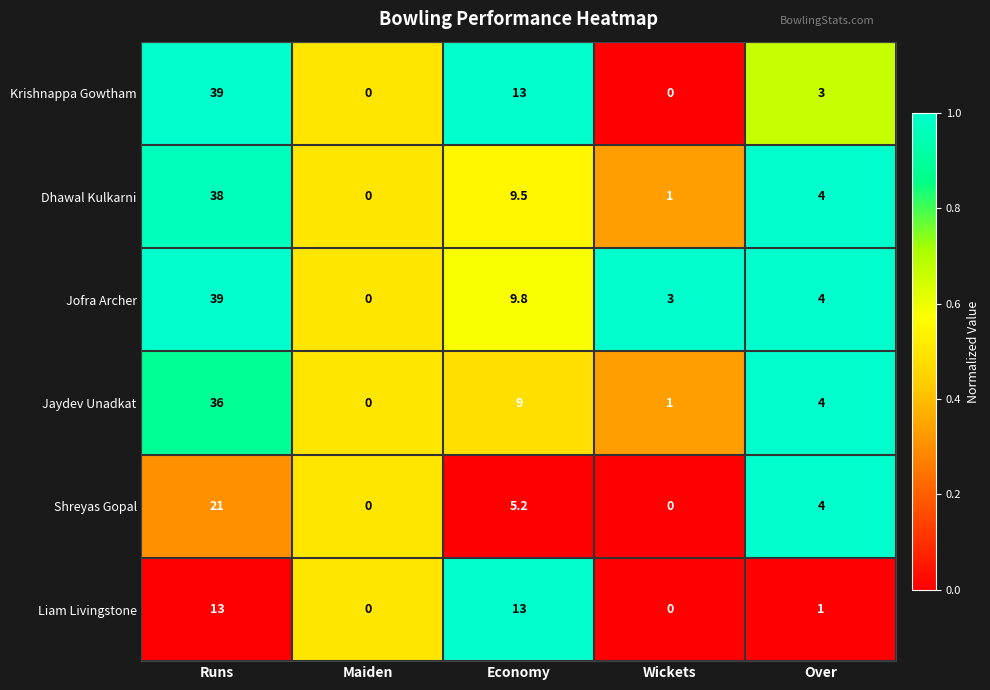

At which category is the sum across all series the highest?

Runs